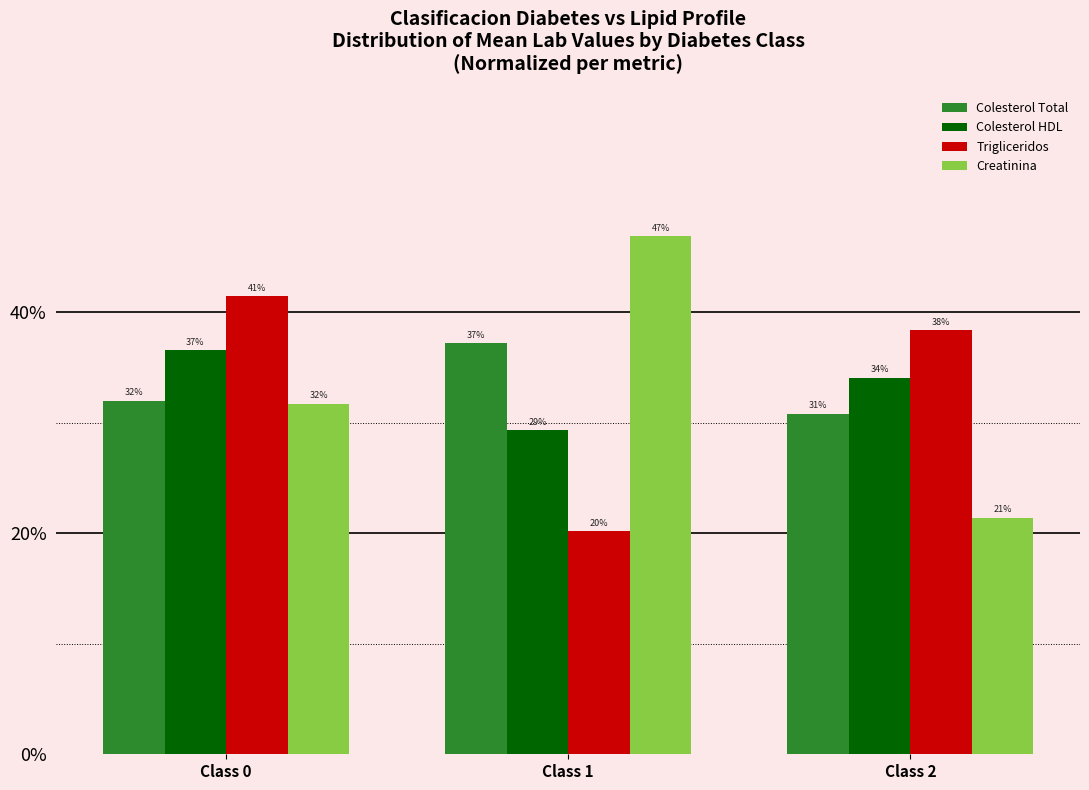

At which category is the sum across all series the highest?

Class 0